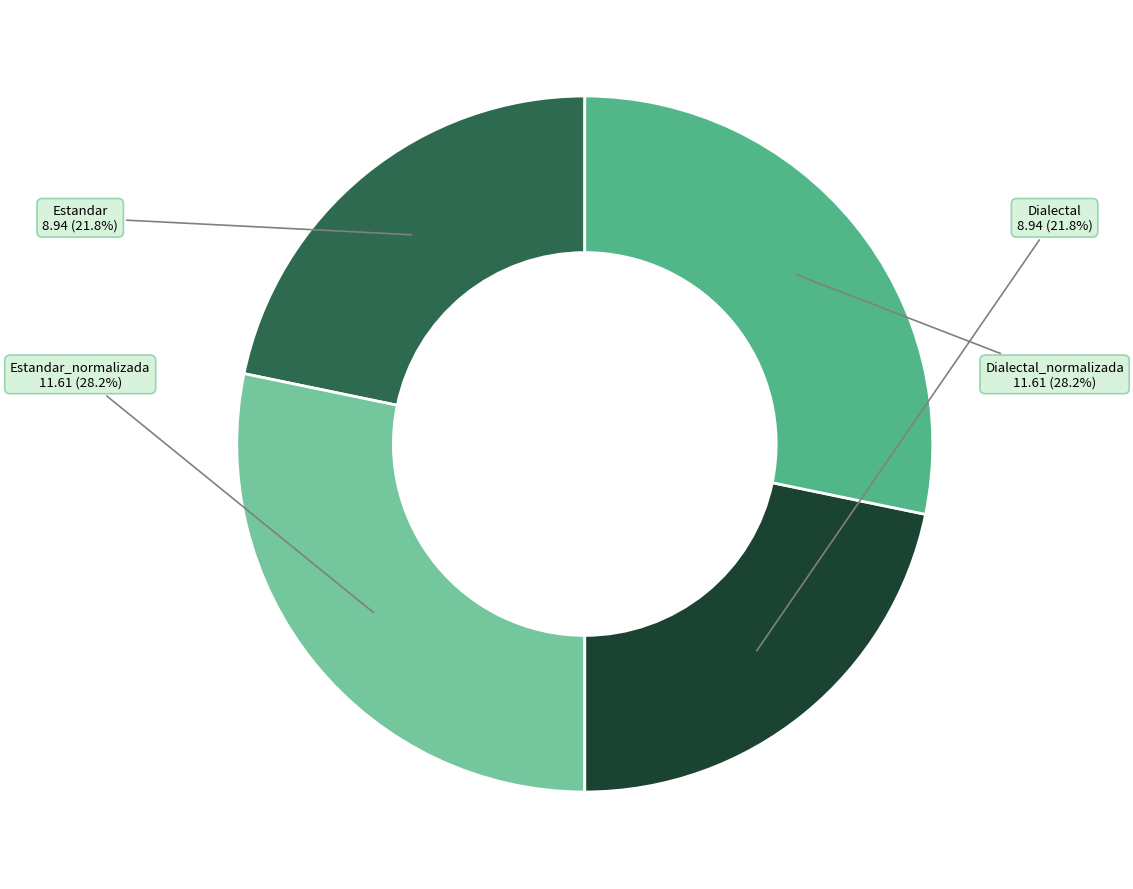

How many slices are in this pie chart?

4